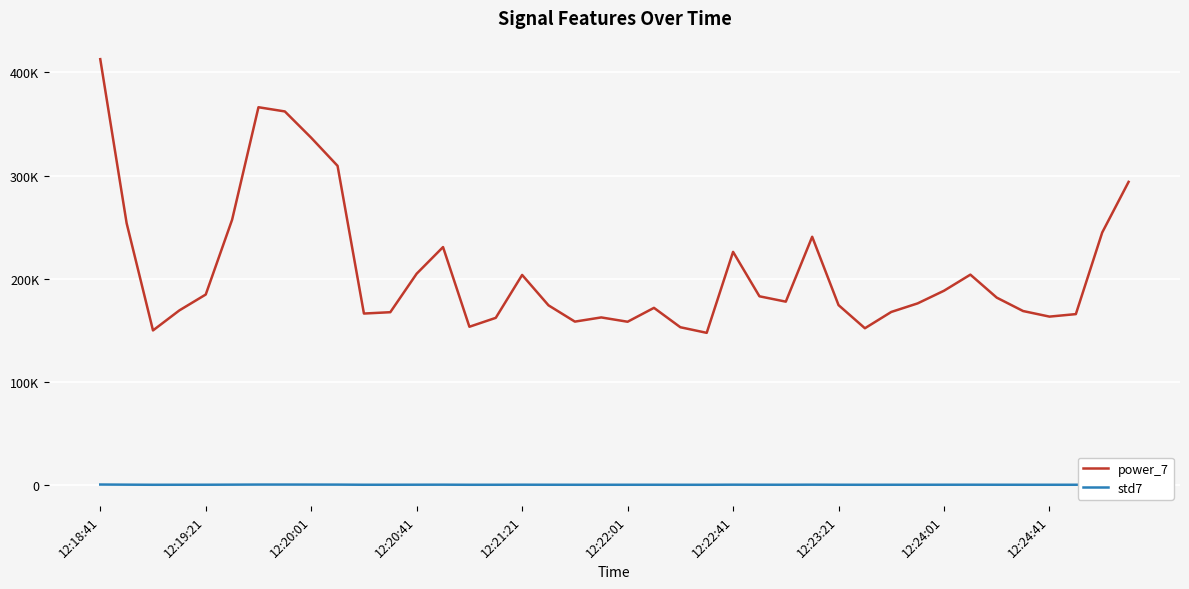

What is the greatest value displayed?

412806.7